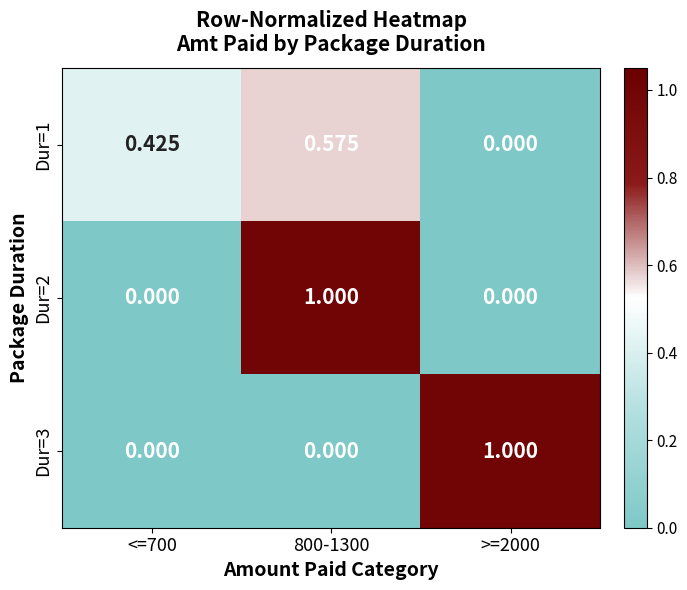

Which category has the highest value across all series?

800-1300